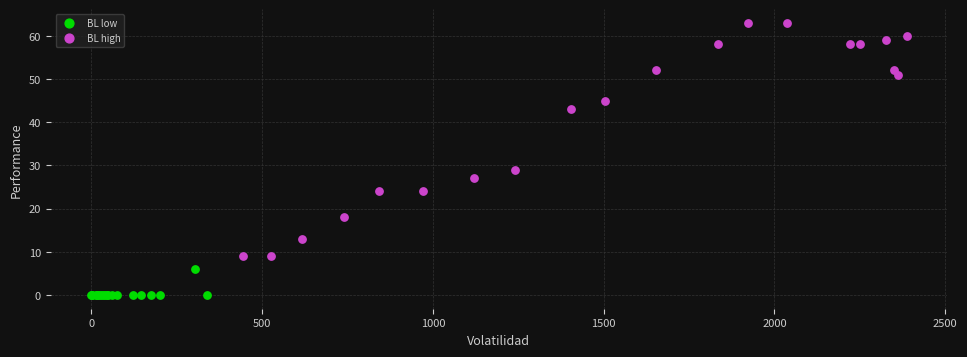

Which series contains the lowest Y value?

BL low